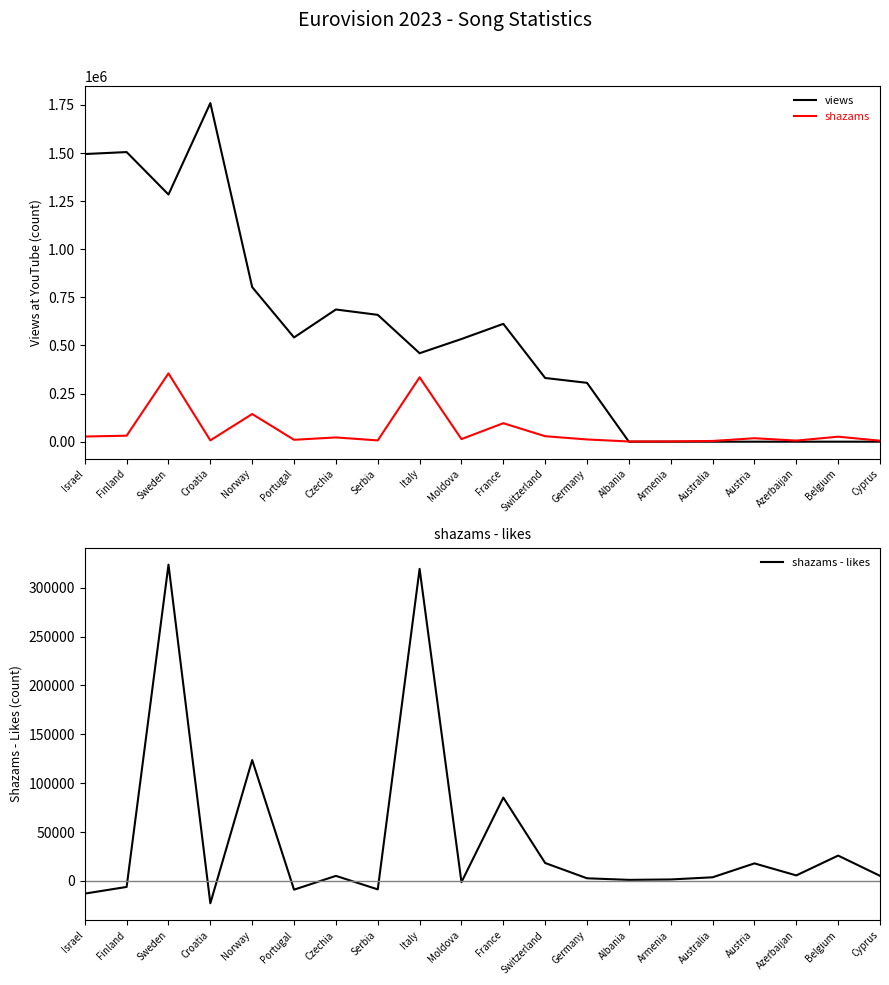

Which label corresponds to the largest value in the chart?

Croatia